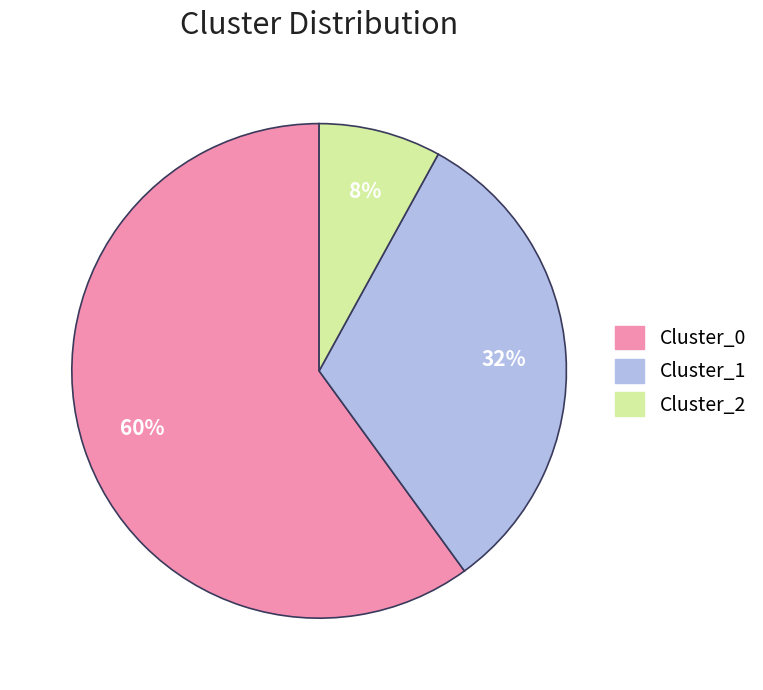

True or false: Cluster_0 accounts for 72% of the total.

False